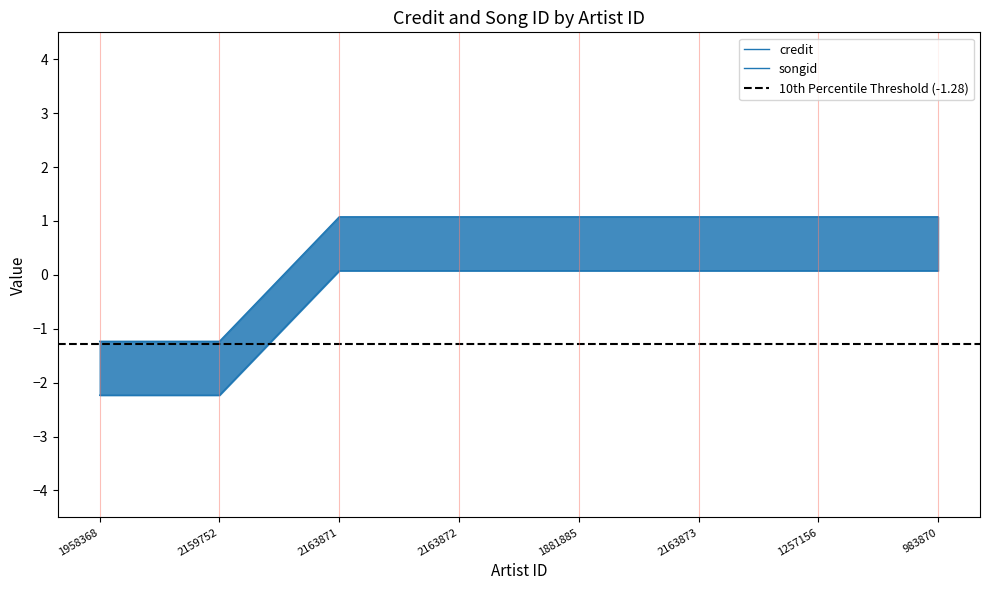

What is the sum of all songid values?

-4.0